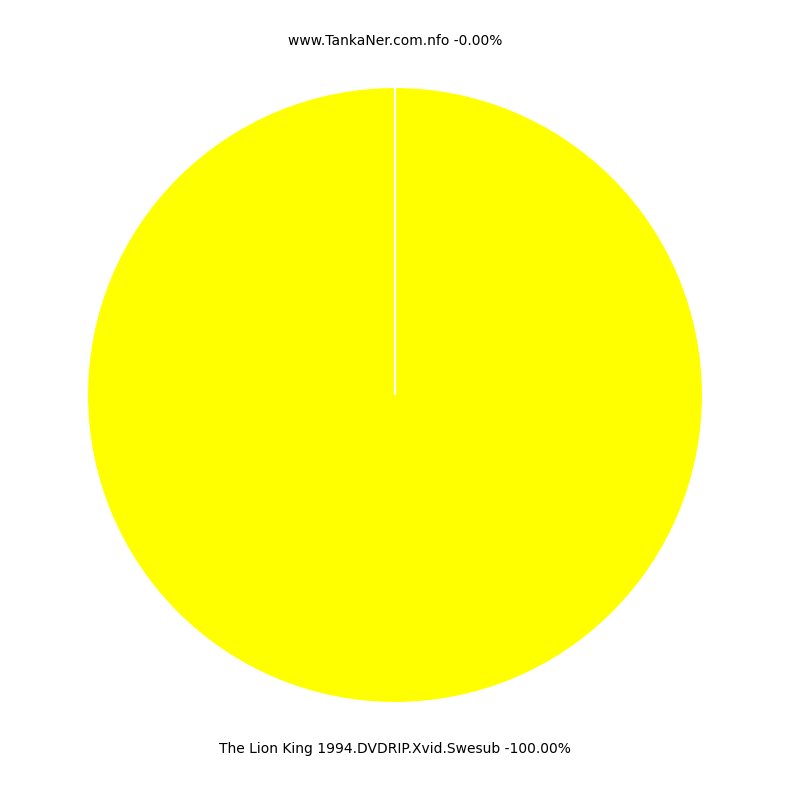

Which slice is the largest?

www.TankaNer.com.nfo